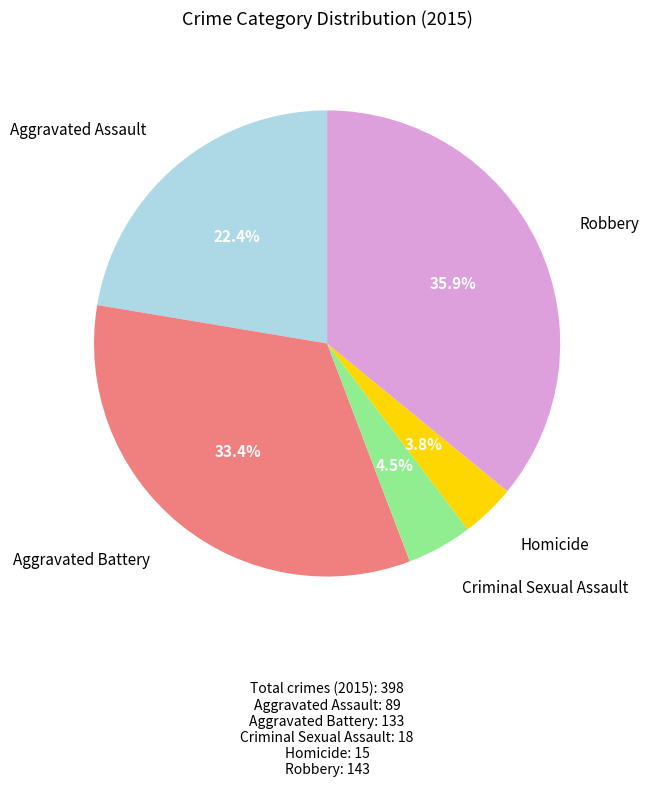

How many segments does this pie chart have?

5